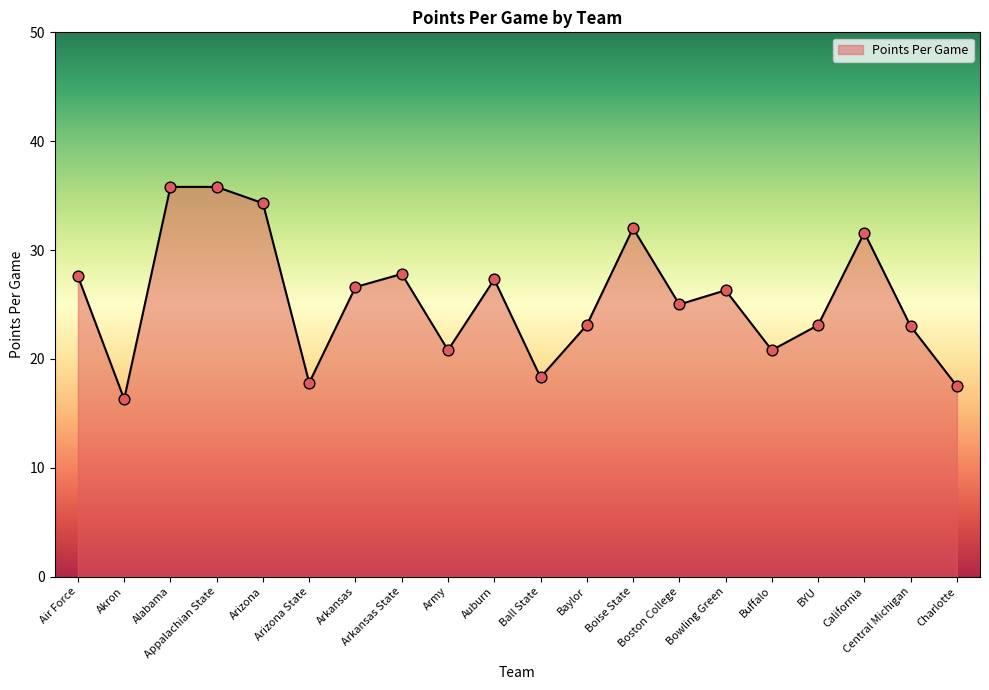

Approximately how many times larger is the value at California compared to Baylor?

1.4